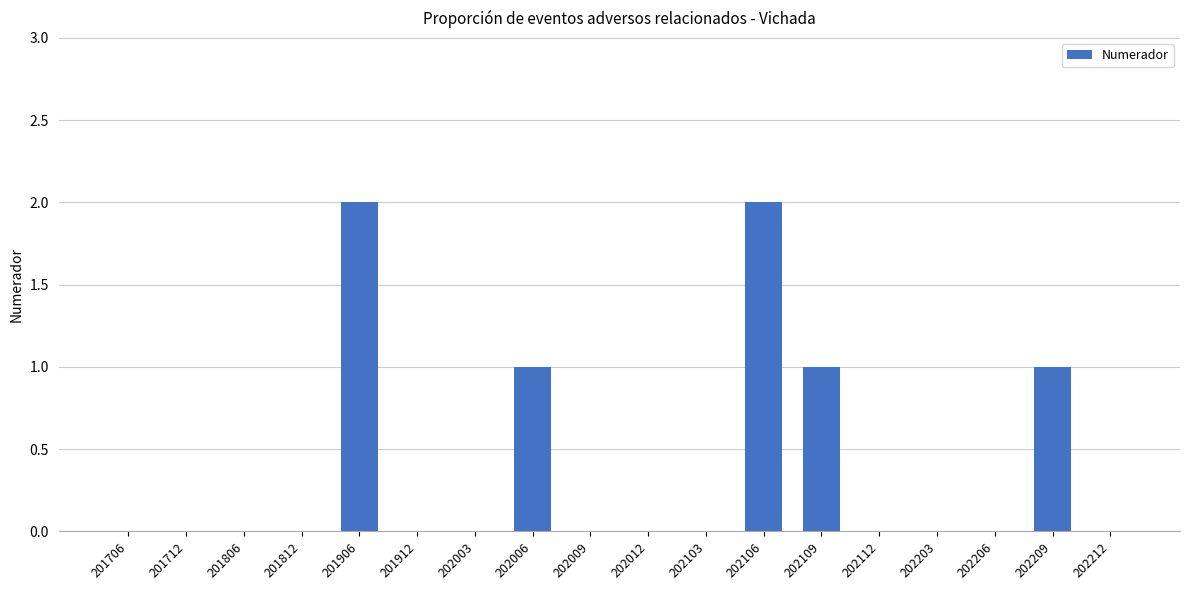

Count the number of categories in the chart.

18